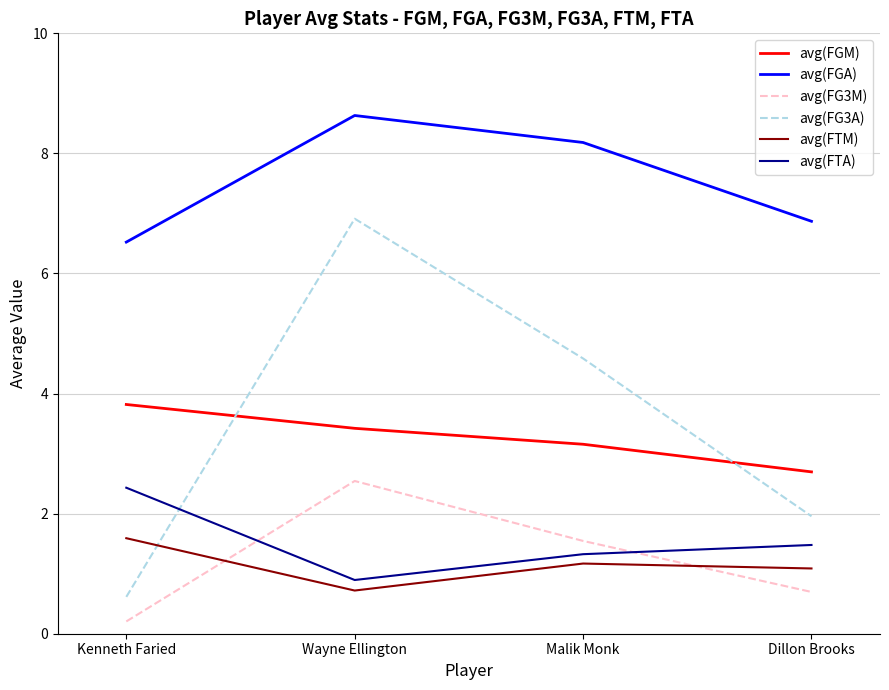

Reading left to right, what are all the values shown in this chart?

avg(FGM): Kenneth Faried=3.8	Wayne Ellington=3.4	Malik Monk=3.2	Dillon Brooks=2.7
avg(FGA): Kenneth Faried=6.5	Wayne Ellington=8.6	Malik Monk=8.2	Dillon Brooks=6.9
avg(FG3M): Kenneth Faried=0.2	Wayne Ellington=2.5	Malik Monk=1.5	Dillon Brooks=0.7
avg(FG3A): Kenneth Faried=0.6	Wayne Ellington=6.9	Malik Monk=4.6	Dillon Brooks=2.0
avg(FTM): Kenneth Faried=1.6	Wayne Ellington=0.7	Malik Monk=1.2	Dillon Brooks=1.1
avg(FTA): Kenneth Faried=2.4	Wayne Ellington=0.9	Malik Monk=1.3	Dillon Brooks=1.5